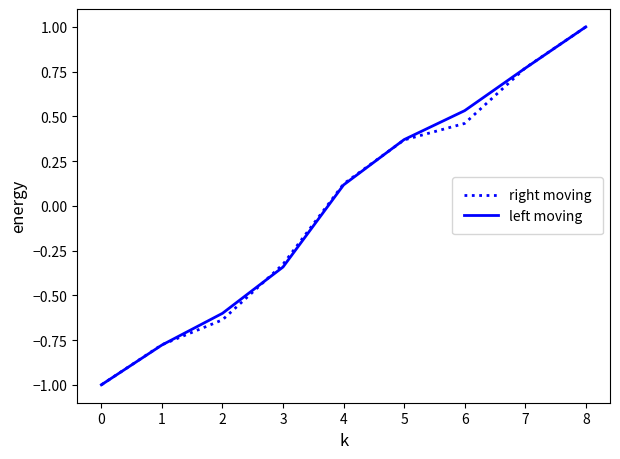

Which category has the highest value across all series?

8